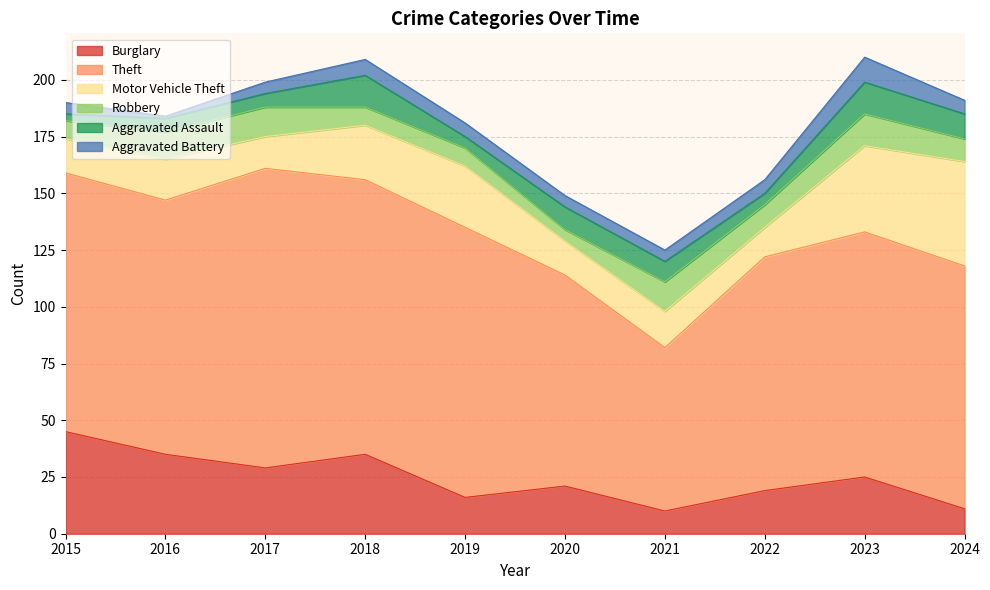

True or false: Robbery and Burglary cross at least once.

True